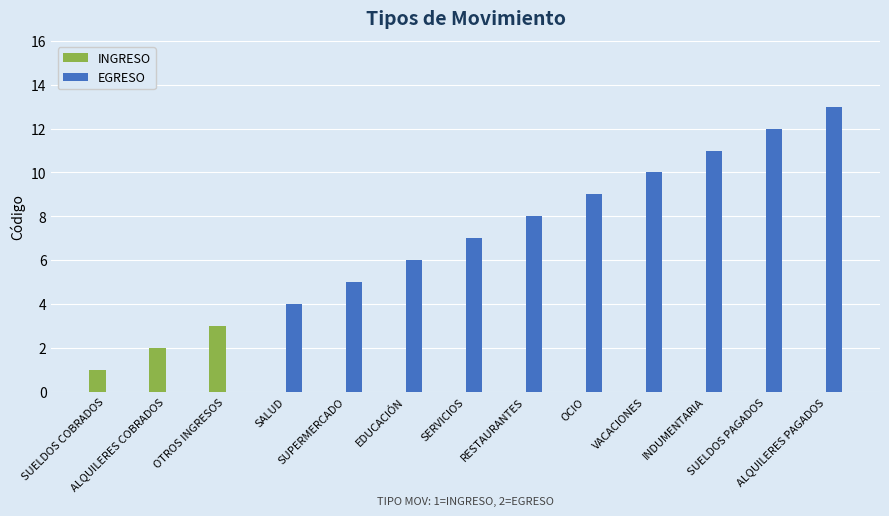

What is the maximum value shown in the chart?

13